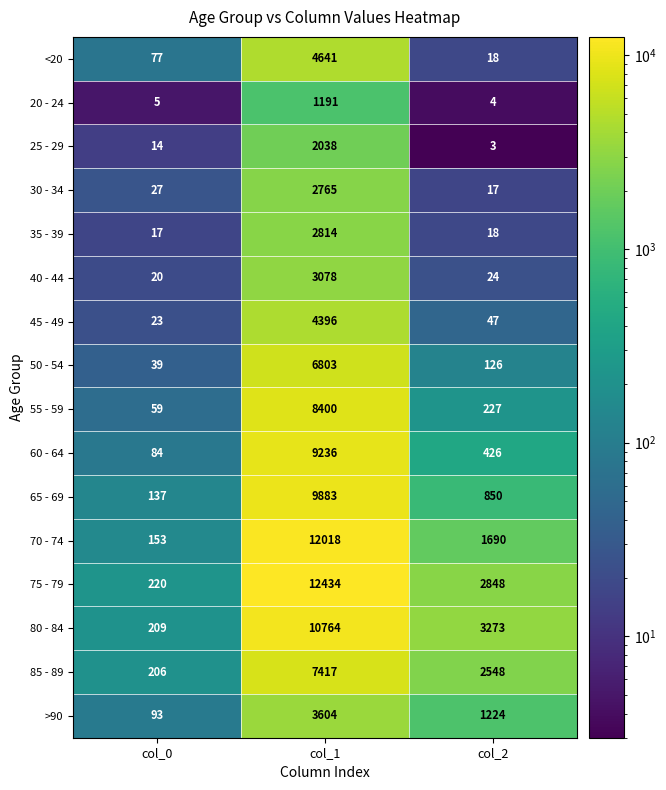

What is the sum of all 25 - 29 values?

2055